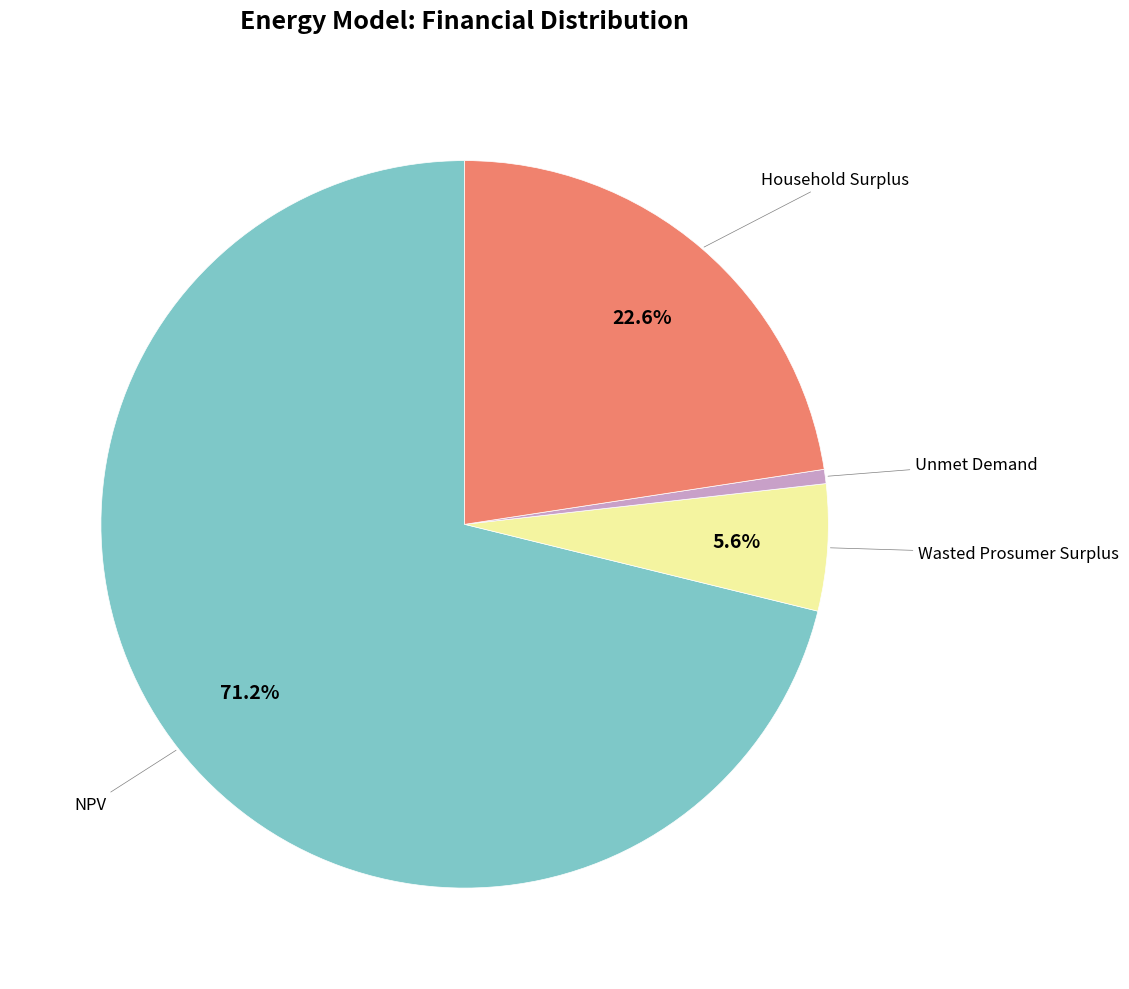

Does any single category account for the majority?

Yes